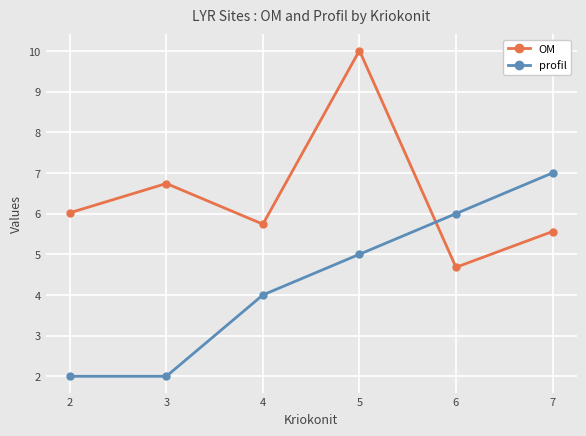

Which series has the widest spread of values?

OM